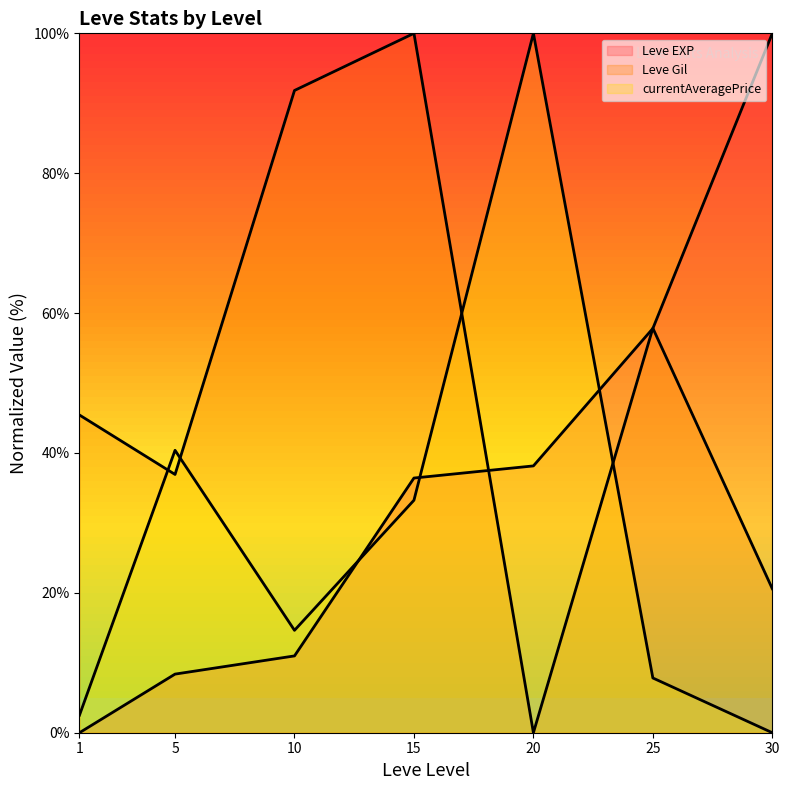

Reading left to right, extract all data points from this chart.

Leve EXP (line): 1=0.0	5=8.4	10=11.0	15=36.4	20=38.2	25=57.8	30=100.0
Leve Gil (line): 1=45.4	5=36.9	10=91.8	15=100.0	20=0.0	25=57.8	30=20.6
currentAveragePrice (line): 1=2.5	5=40.4	10=14.6	15=33.2	20=100.0	25=7.8	30=0.0